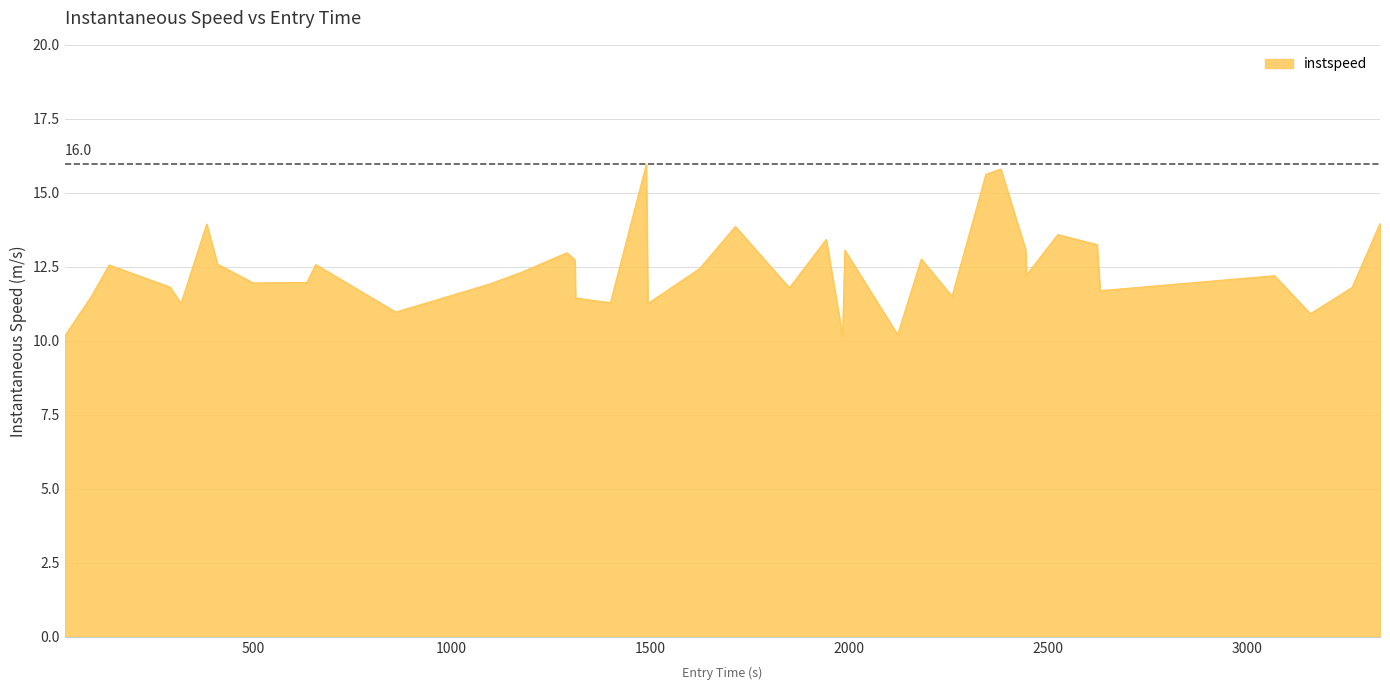

What is the smallest value displayed?

10.2